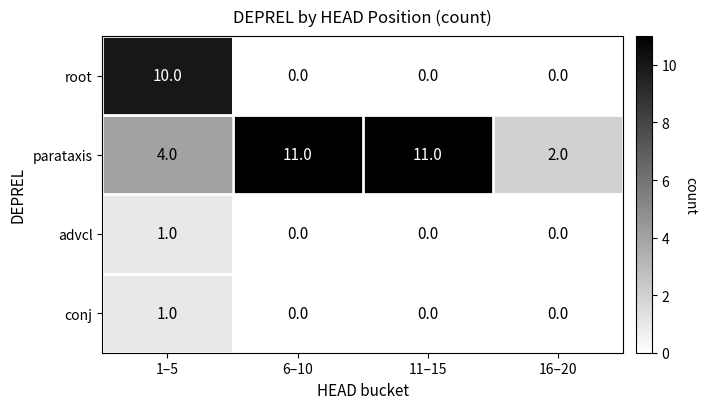

Which series has the largest range (max minus min)?

root